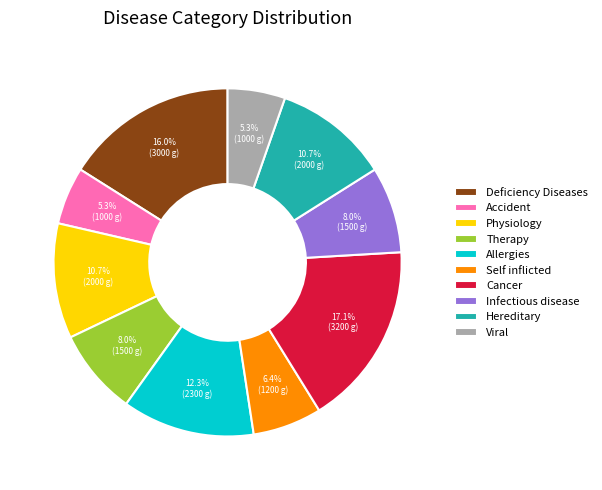

The Self inflicted slice represents 1% of the pie. True or false?

False